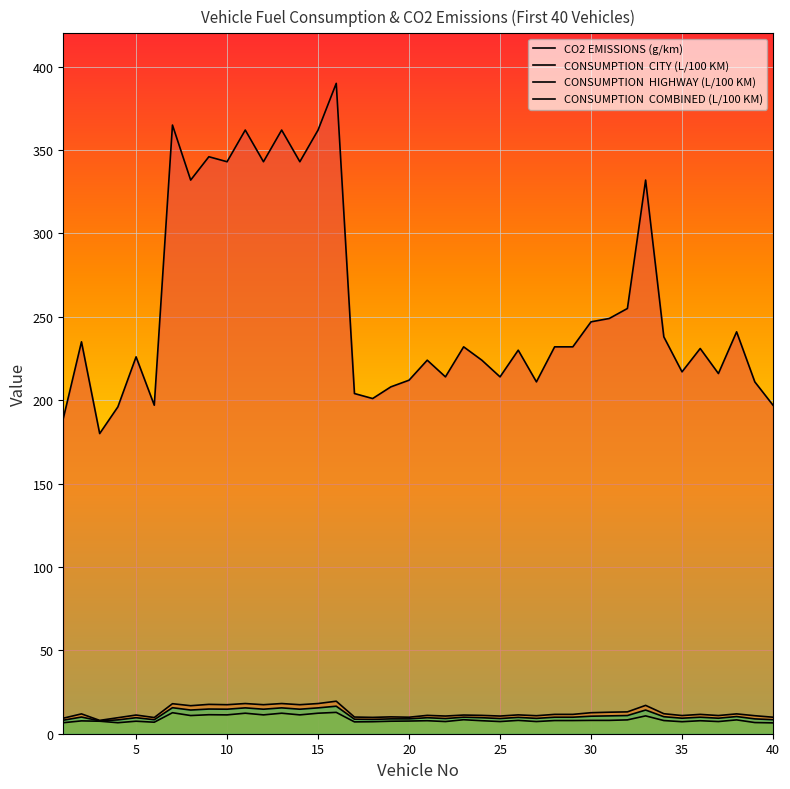

How many data points in CO2 EMISSIONS (g/km) are above 232?

17